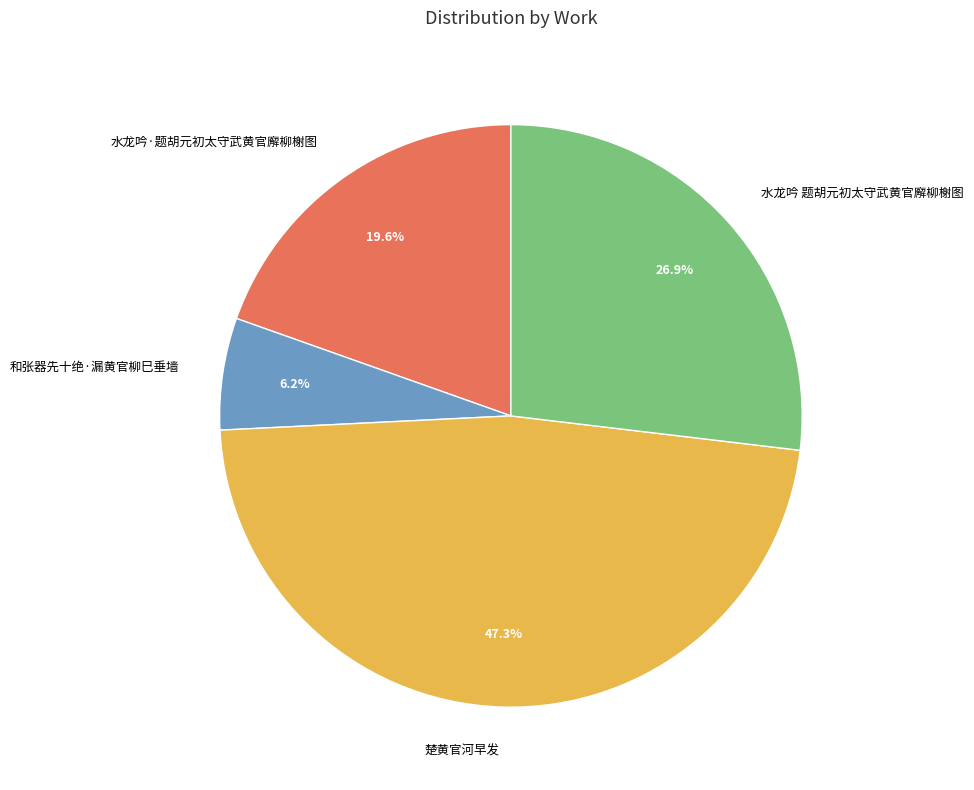

To the nearest percent, what portion does 和张器先十绝·漏黄官柳巳垂墙 represent?

6%